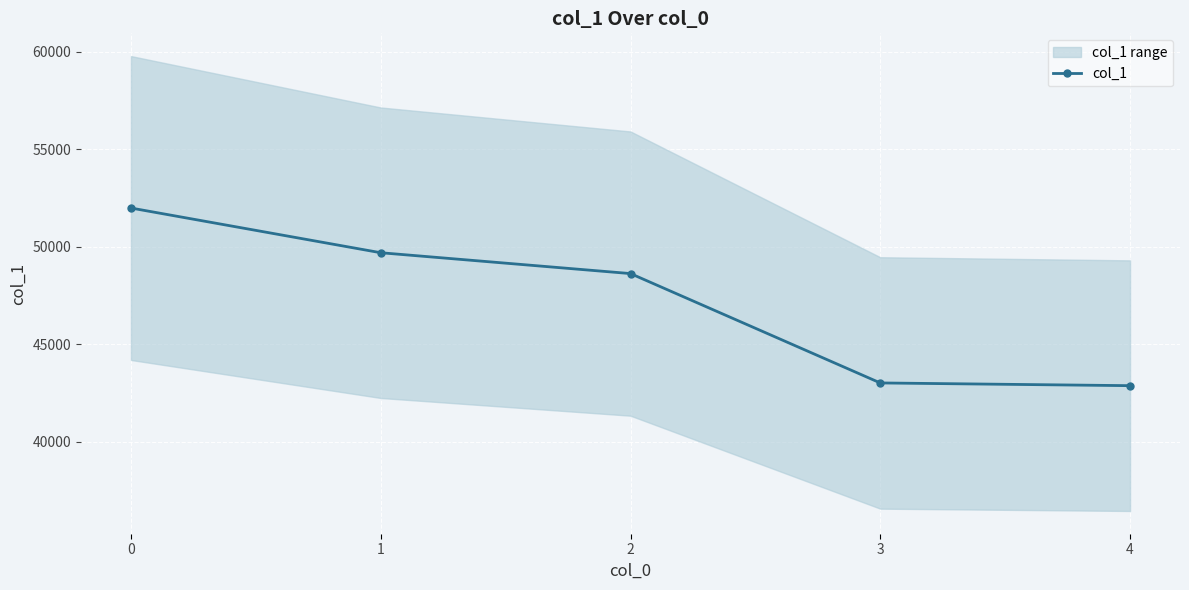

Approximately how many times larger is the value at 2 compared to 3?

1.1